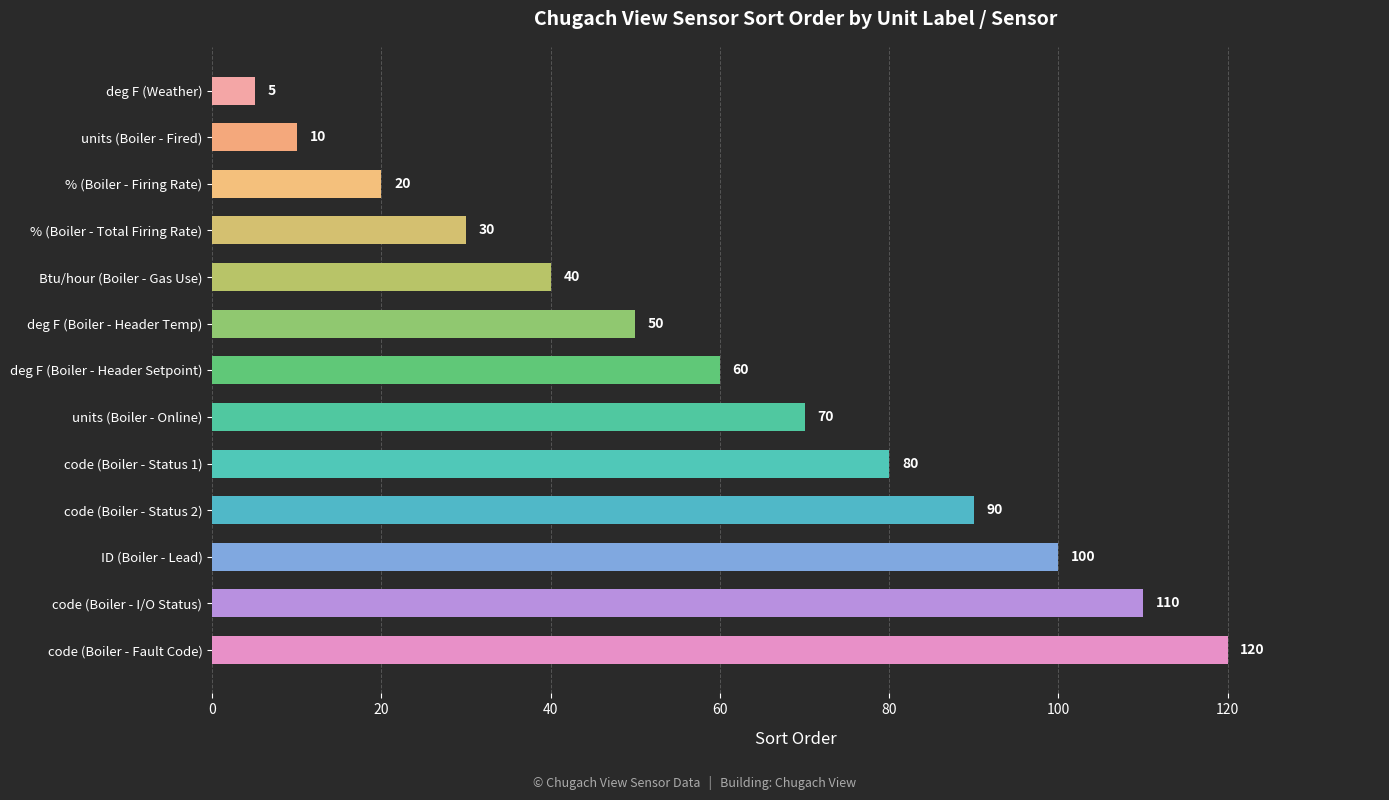

At which label is the value closest to 62?

deg F (Boiler - Header Setpoint)